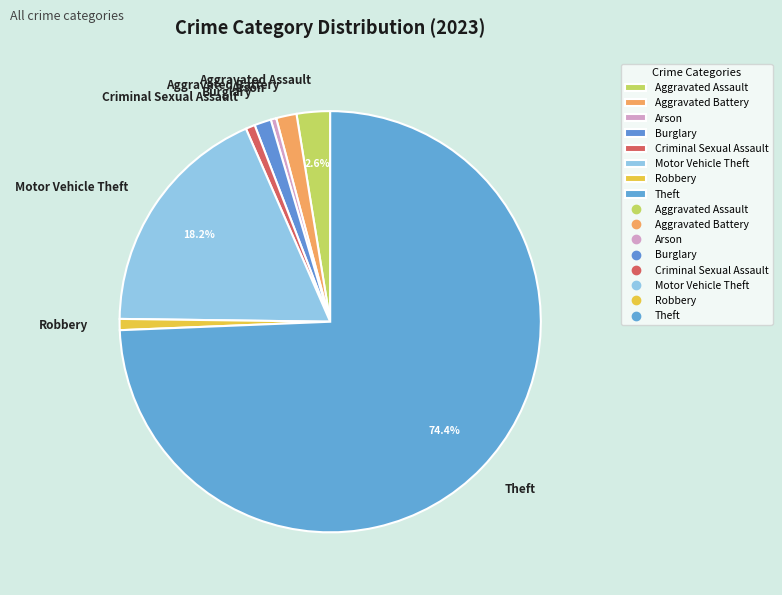

The Motor Vehicle Theft slice represents 6% of the pie. True or false?

False